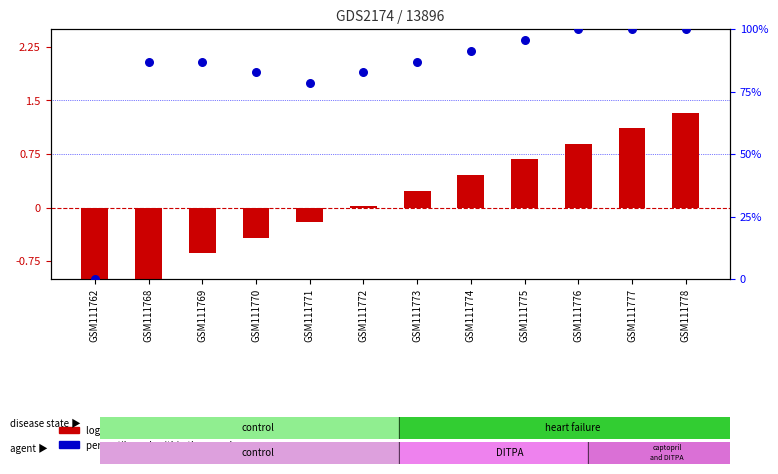

What are all the series names shown in the legend?

log2 ratio, percentile rank within the sample